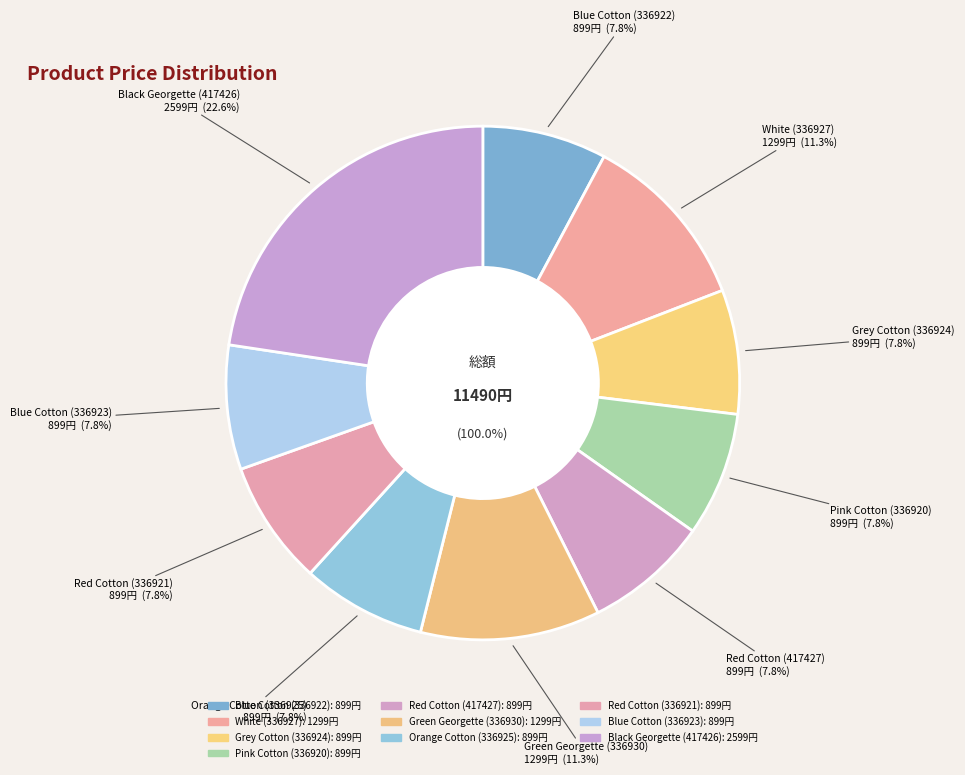

To the nearest percent, what is the combined percentage of Red Cotton (336921) and Blue Cotton (336923)?

16%